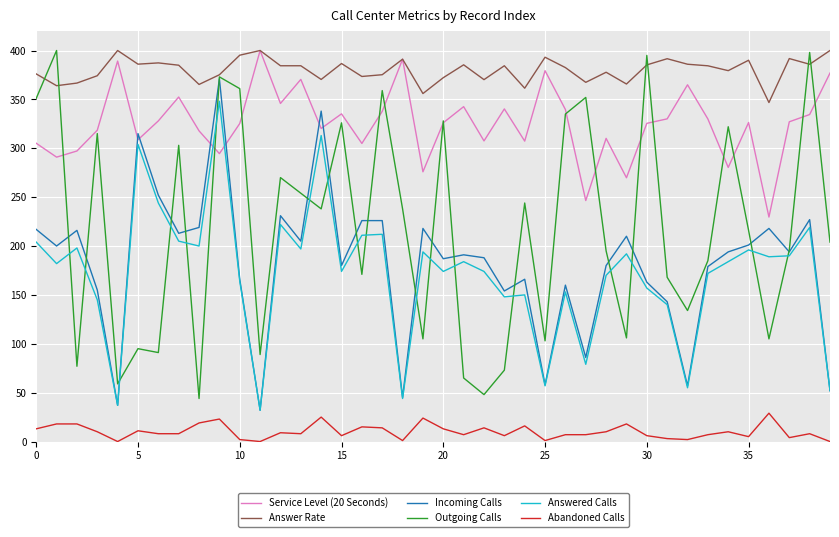

Which series has the largest total across all categories?

Answer Rate